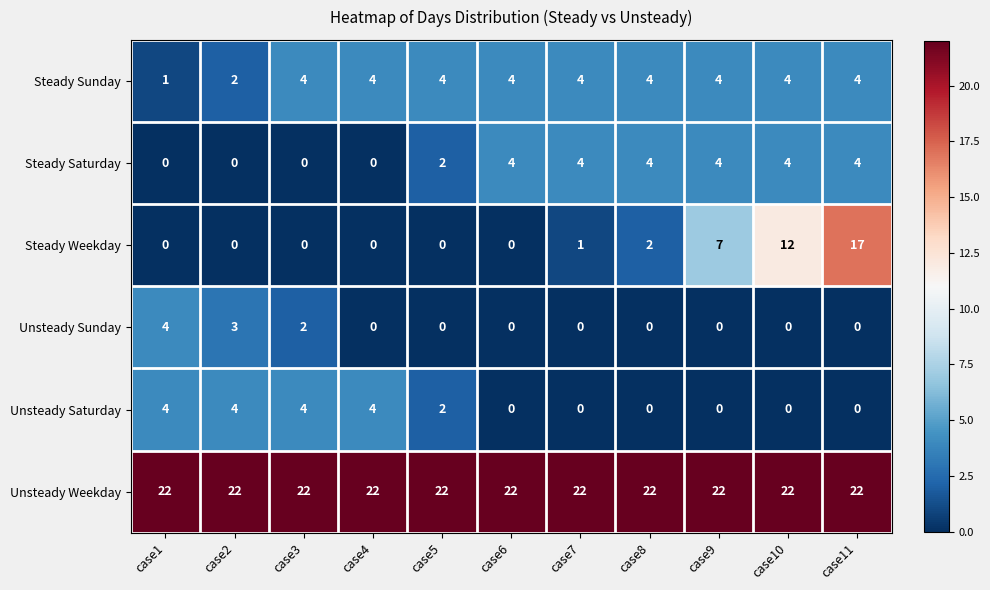

Which series has the widest spread of values?

Steady Weekday